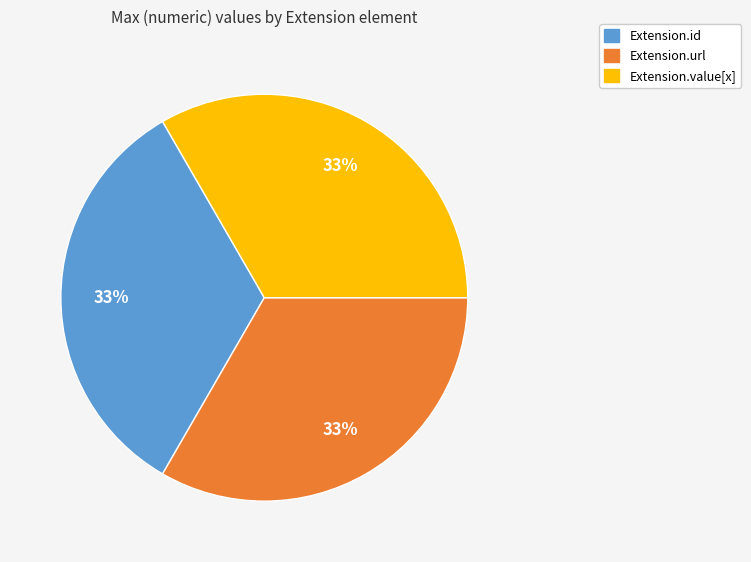

Is there any slice that represents more than half of the pie?

No